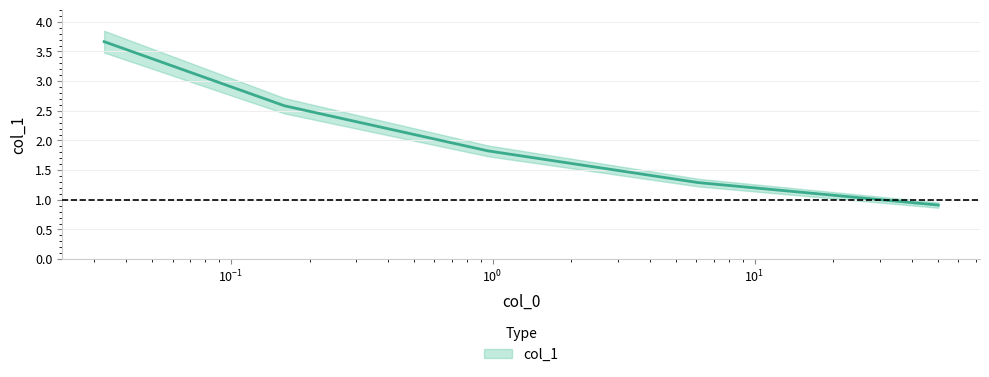

Reading left to right, extract all data points from this chart.

0.0328793638333333=3.7	0.160381238833333=2.6	0.9591269055=1.8	6.1135754055=1.3	50.2957329055=0.9